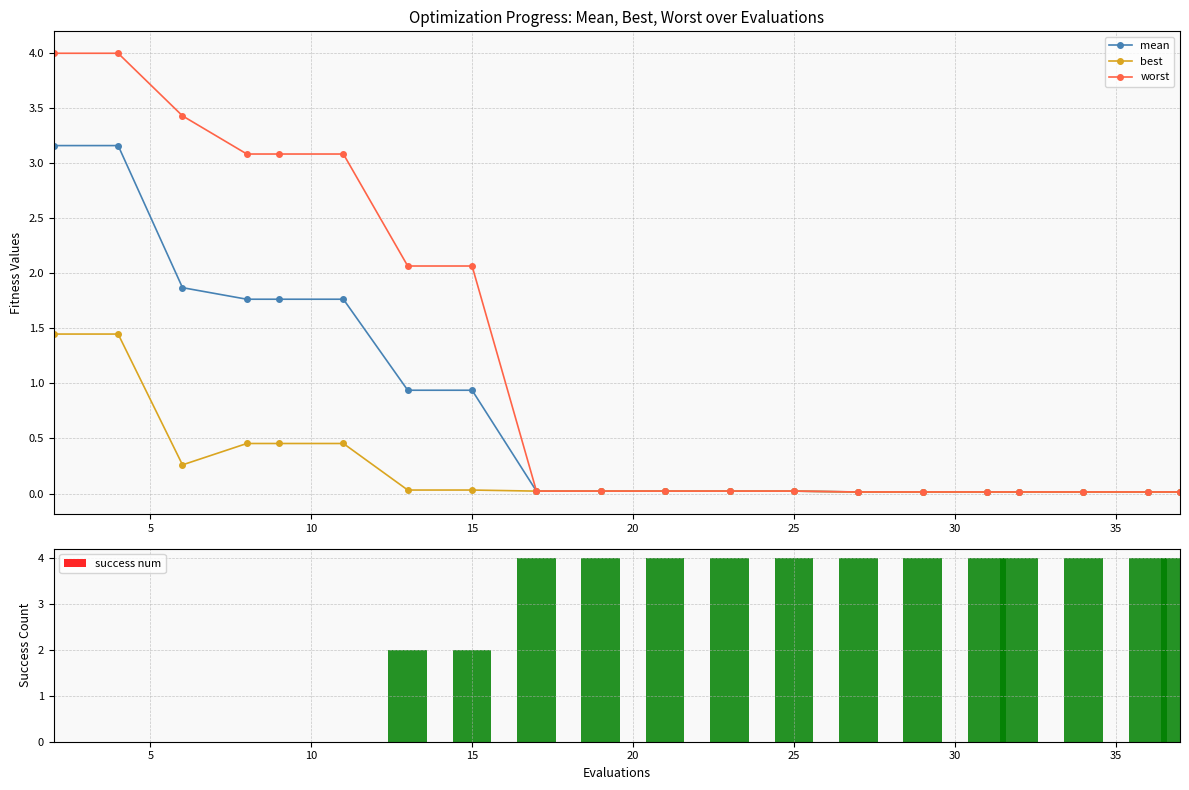

Count the number of categories in the chart.

20